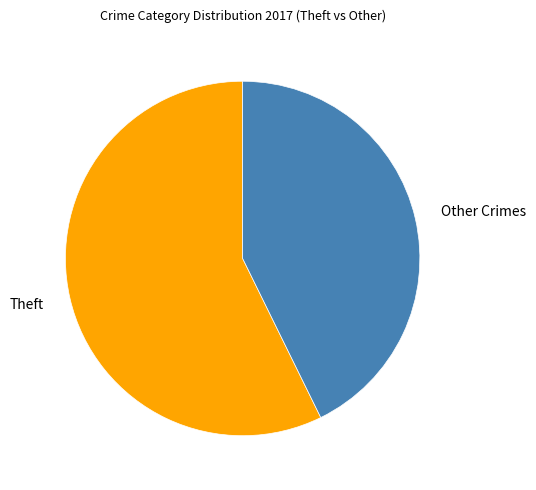

What is the majority slice?

Theft